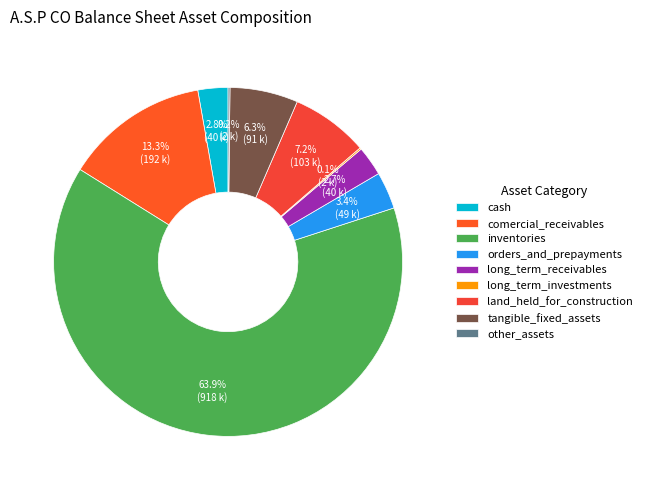

Is it true that cash is 12% of the pie?

False